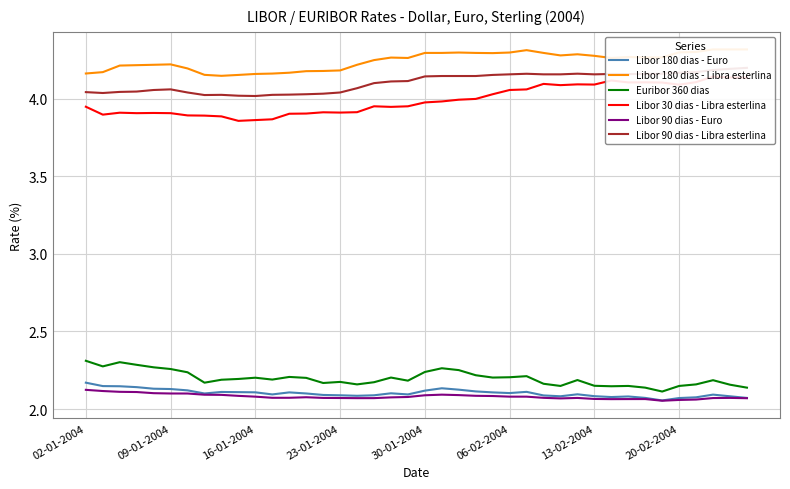

Count the number of data series in this chart.

6